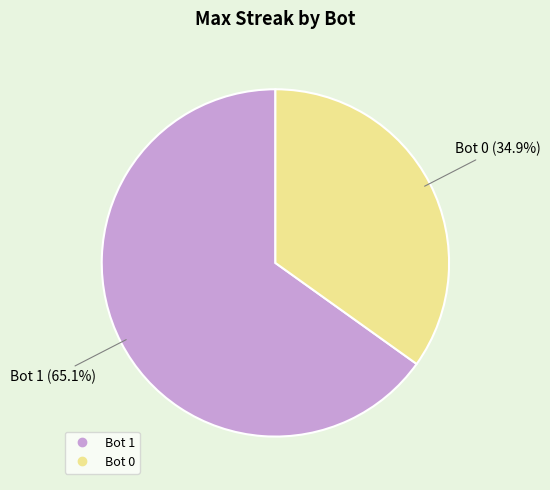

Is there any slice that represents more than half of the pie?

Yes